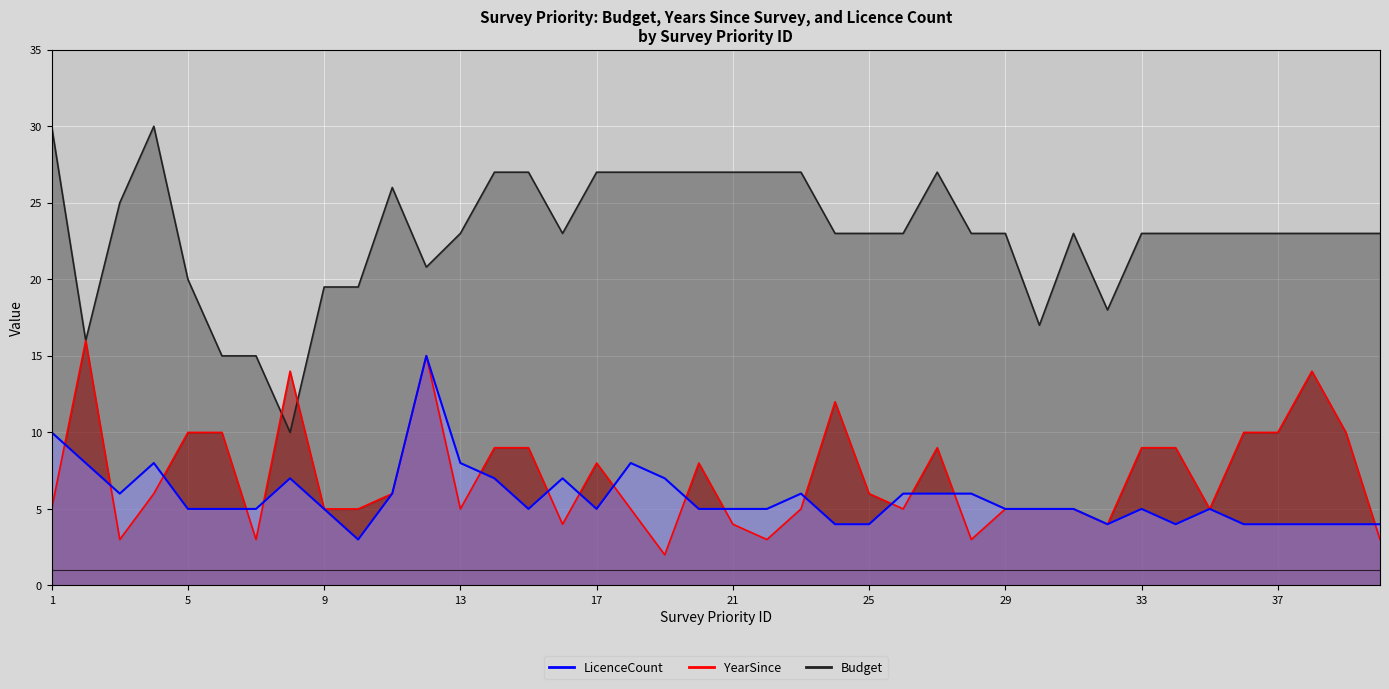

Which series has the largest total across all categories?

Budget